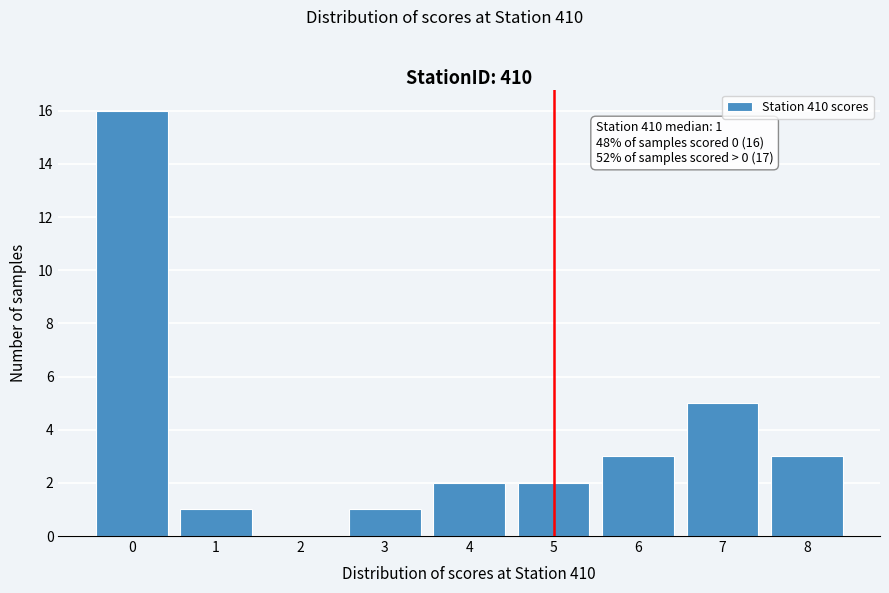

Over which range of the x-axis is the bar tallest?

-0.5 to 0.5